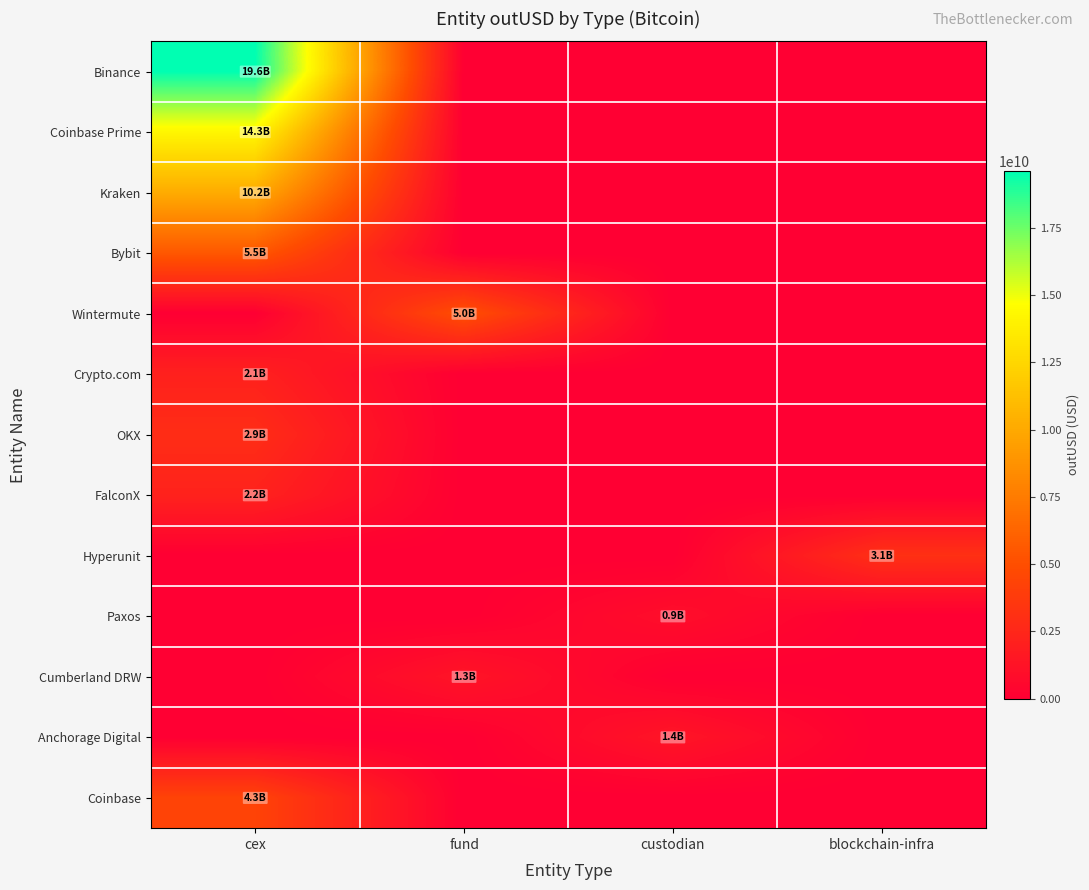

Rank the series at blockchain-infra from lowest to highest value.

Binance, Coinbase Prime, Kraken, Bybit, Wintermute, Crypto.com, OKX, FalconX, Paxos, Cumberland DRW, Anchorage Digital, Coinbase, Hyperunit